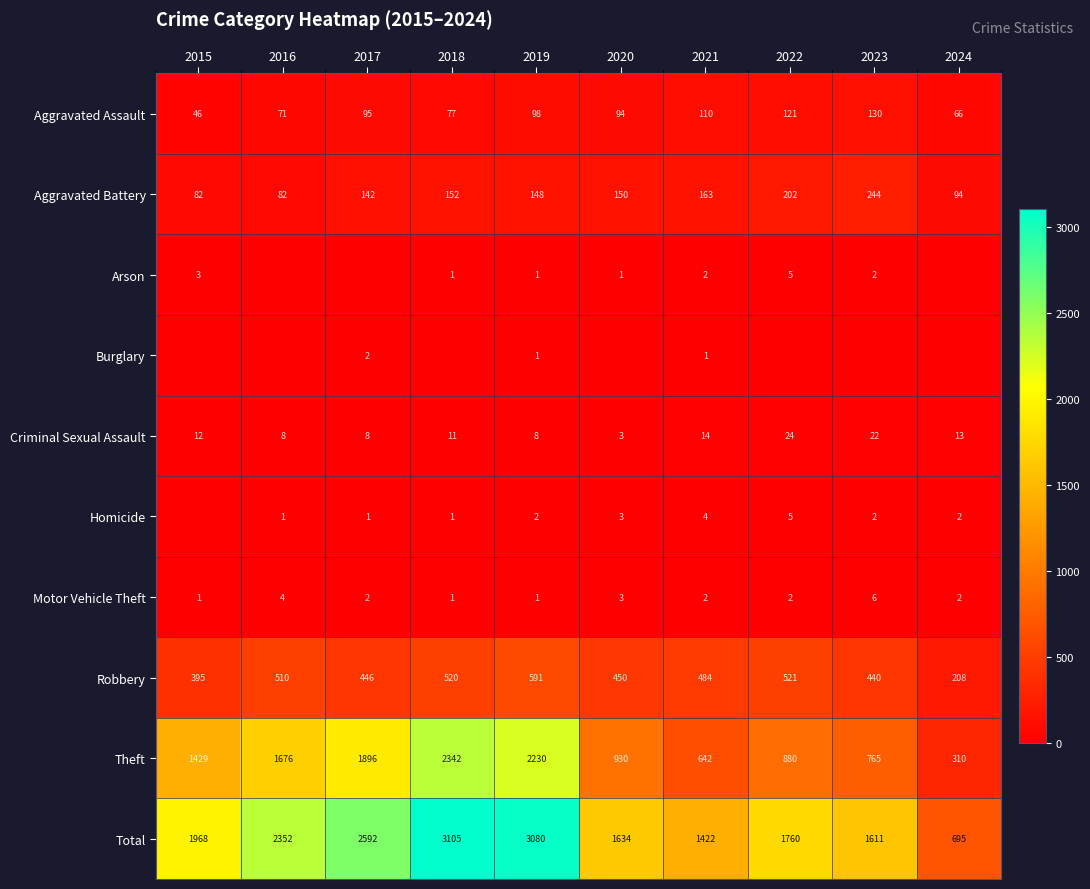

At which label is Criminal Sexual Assault closest to 13?

2024